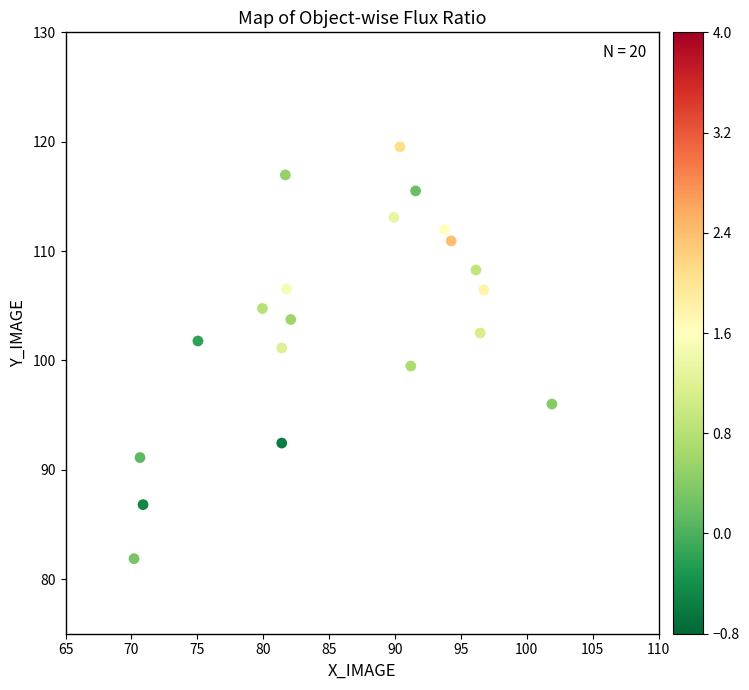

What is the range of X values (max minus min)?

31.7